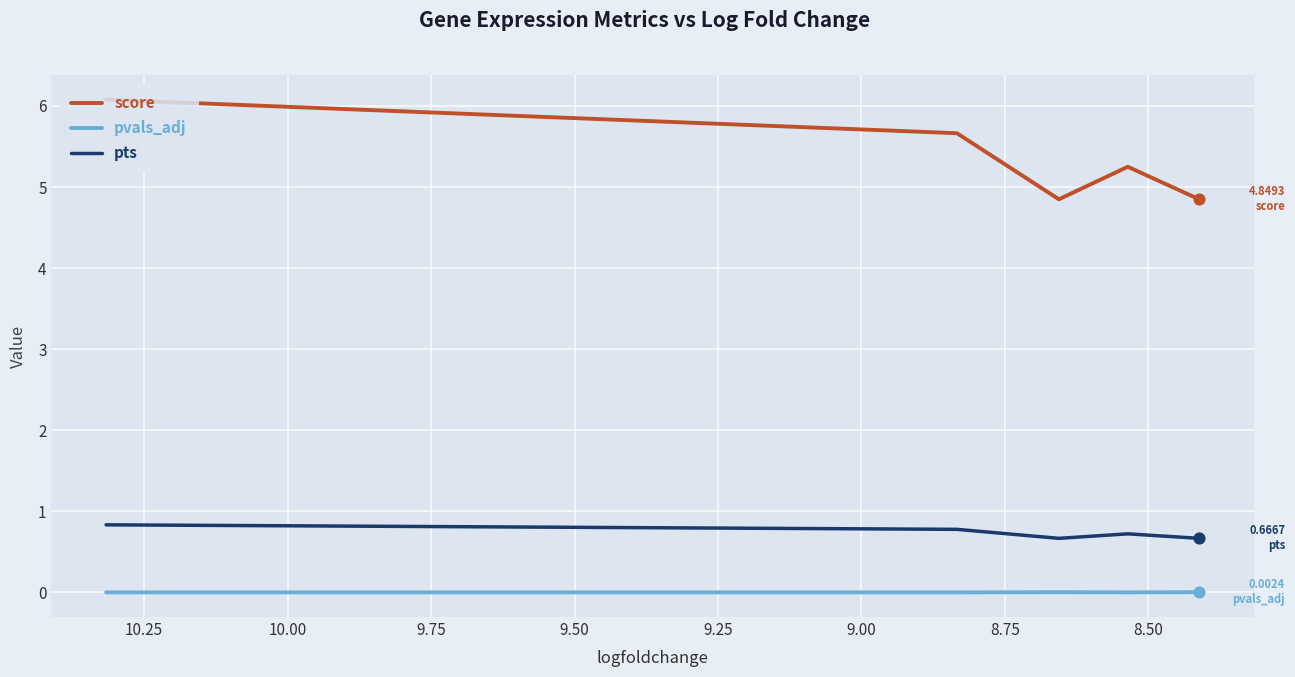

Which series has the widest spread of Y values?

score